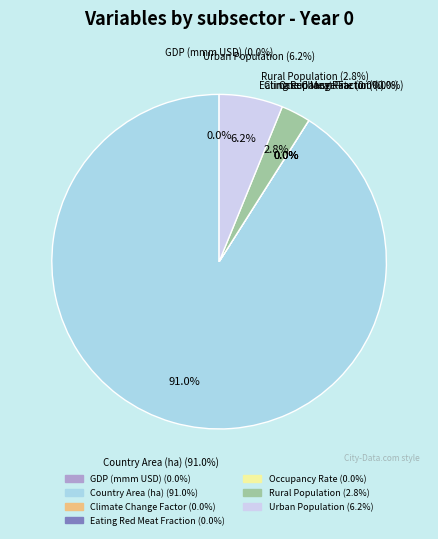

What portion of the pie excludes General (area_gnrl_country_ha)?

9.0%